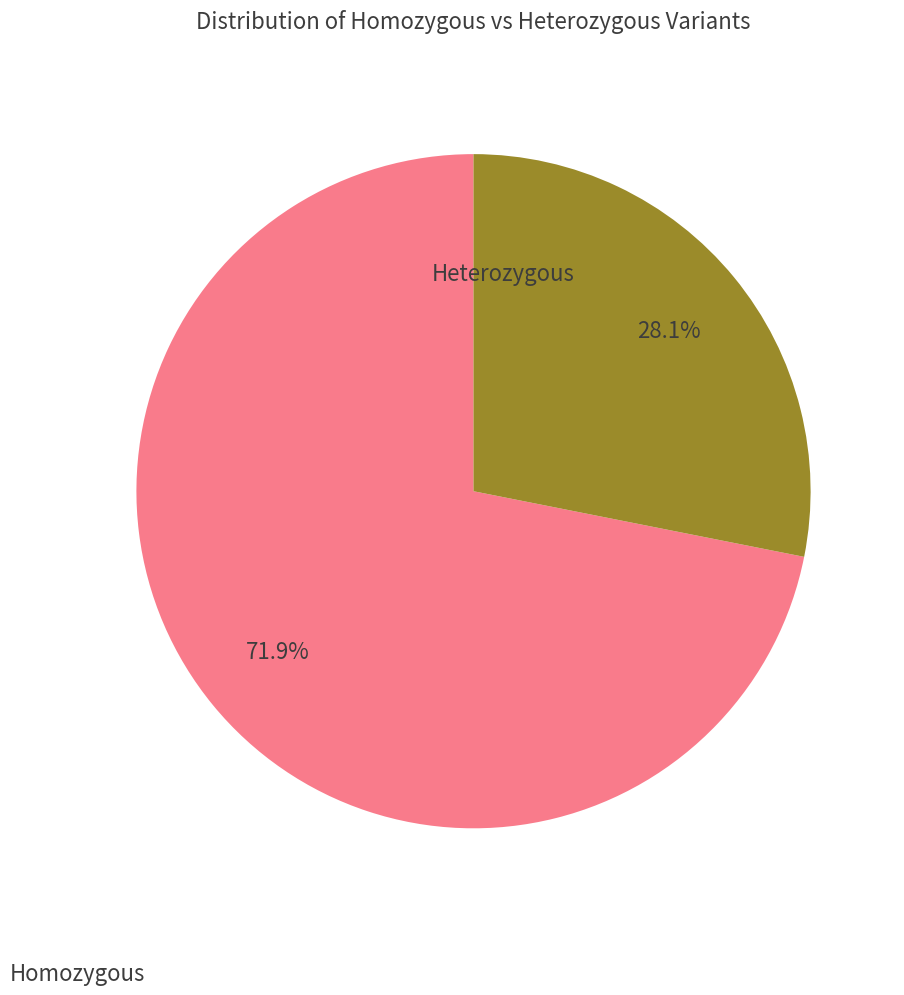

Count the number of slices in the pie.

2